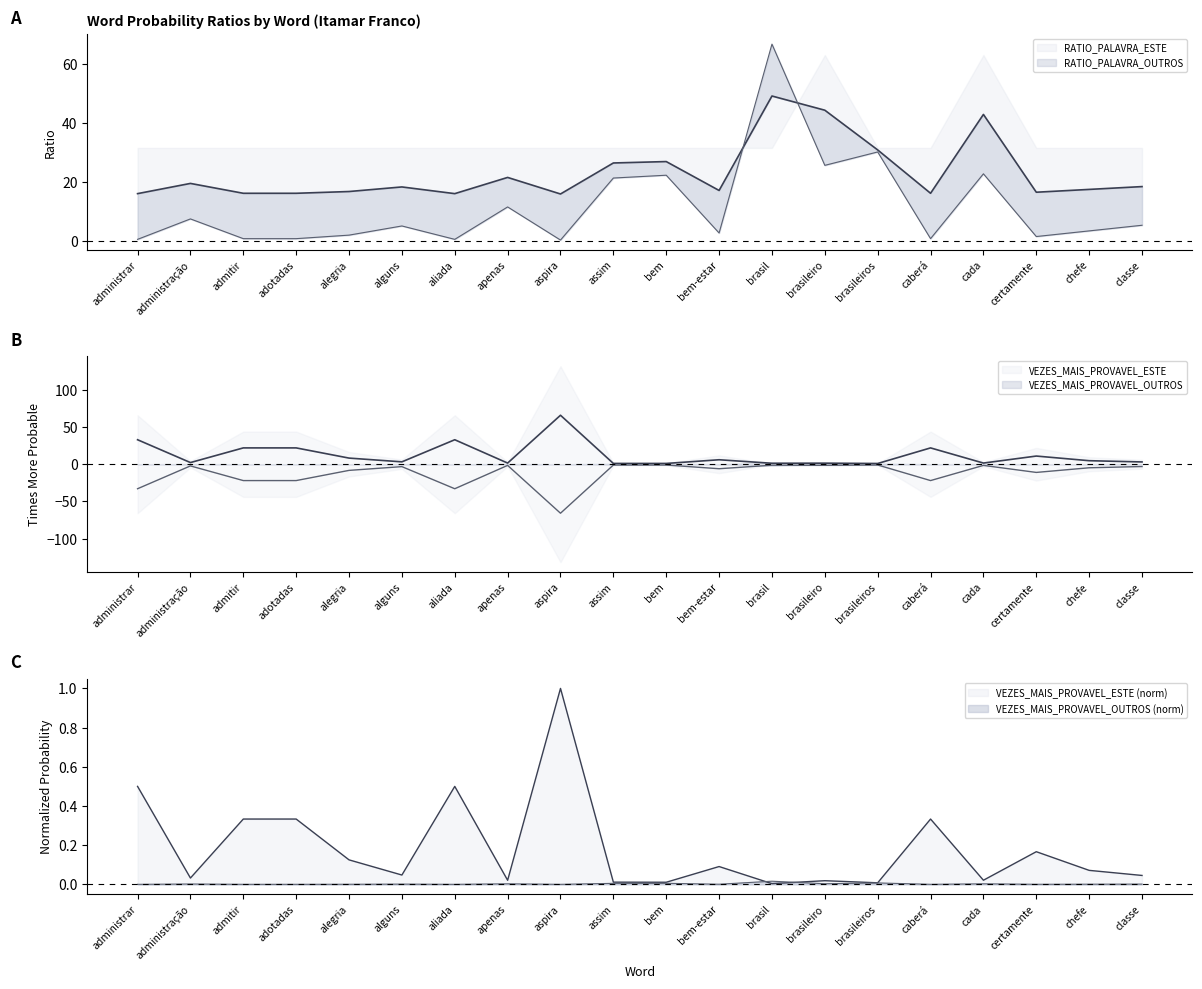

List the labels in order of VEZES_MAIS_PROVAVEL_OUTROS value, largest first.

brasil, brasileiros, bem, assim, brasileiro, apenas, cada, administração, classe, alguns, chefe, bem-estar, alegria, certamente, admitir, adotadas, caberá, administrar, aliada, aspira